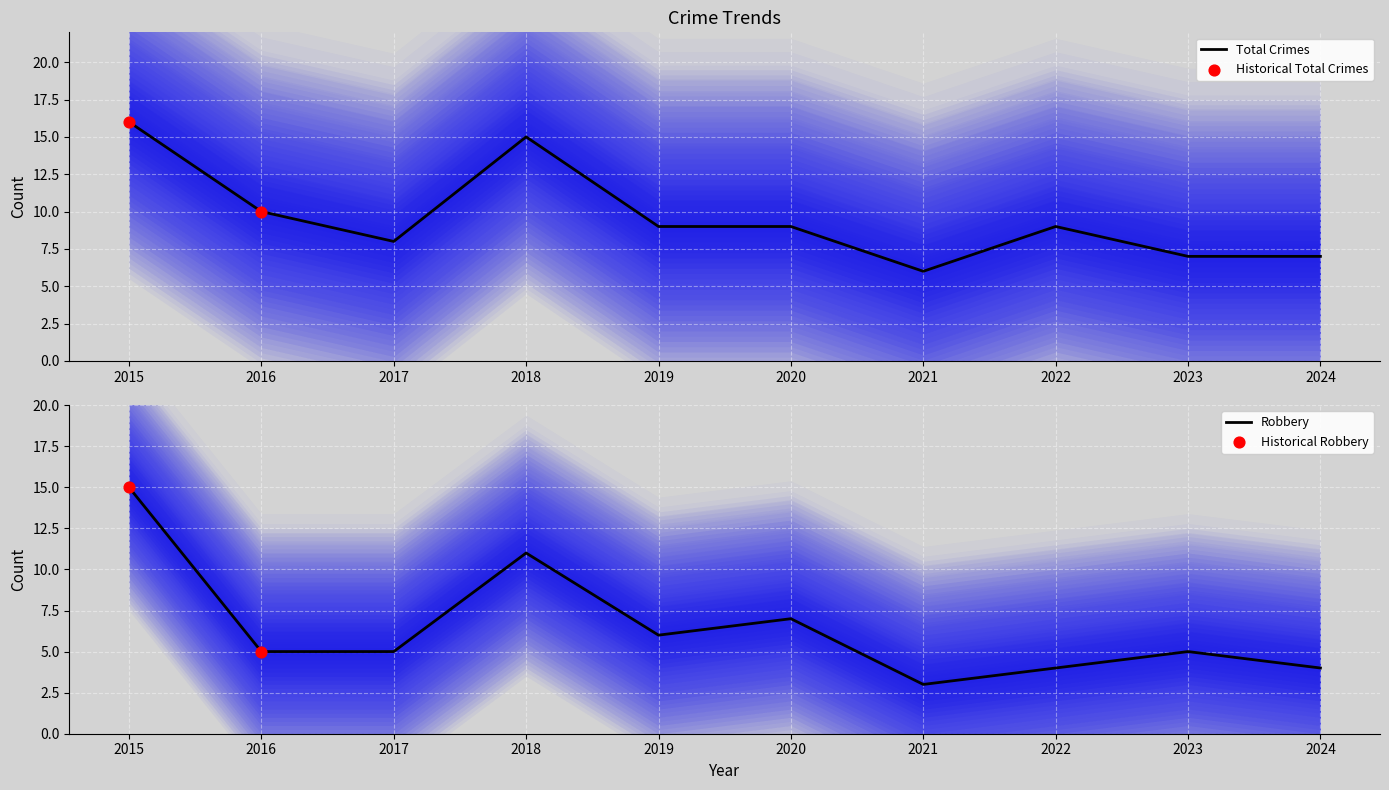

Which series reaches the minimum Y coordinate?

Robbery